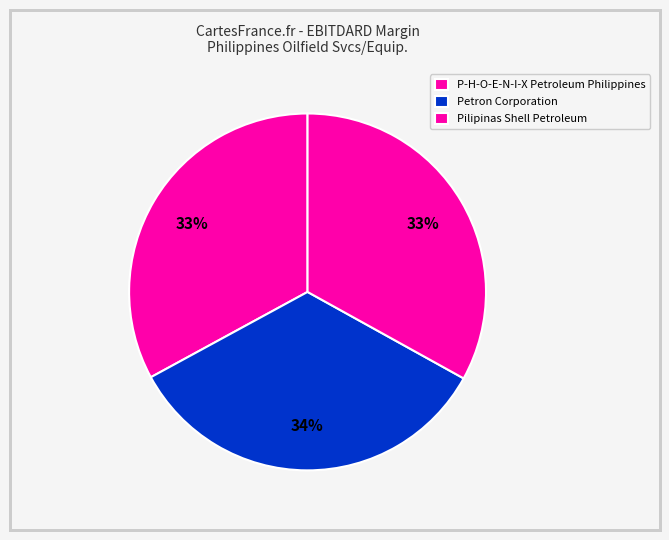

True or false: Petron Corporation accounts for 47% of the total.

False